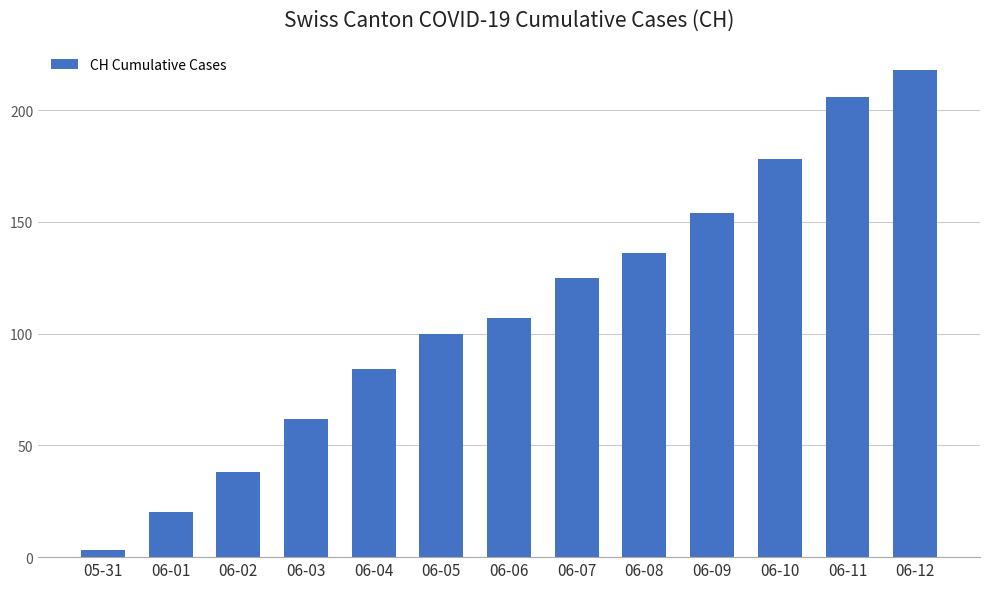

At which label is the value closest to 110?

06-06